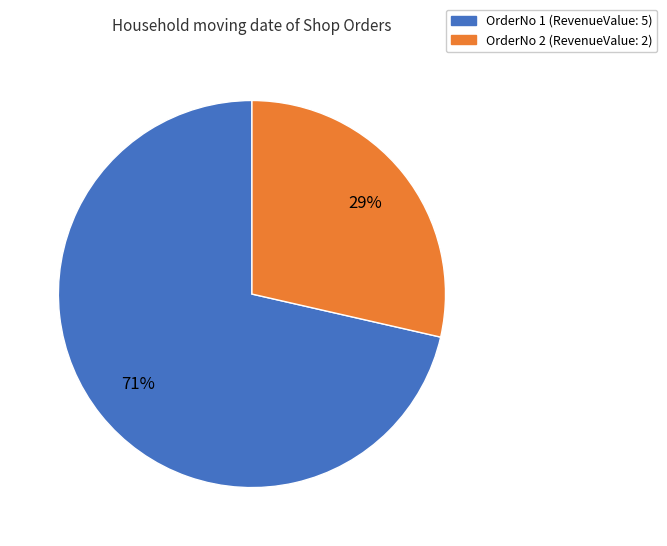

To the nearest percent, what is the average slice percentage?

50%